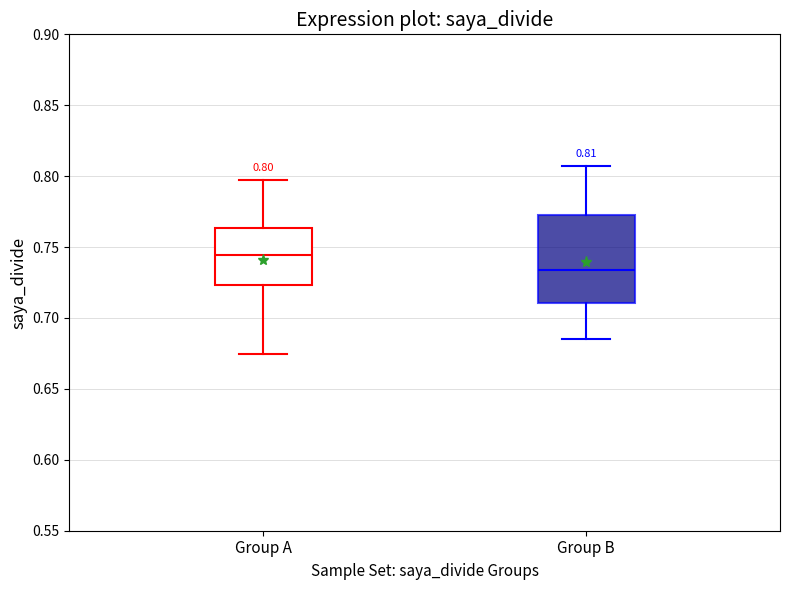

Which box has the lowest median line?

Group B